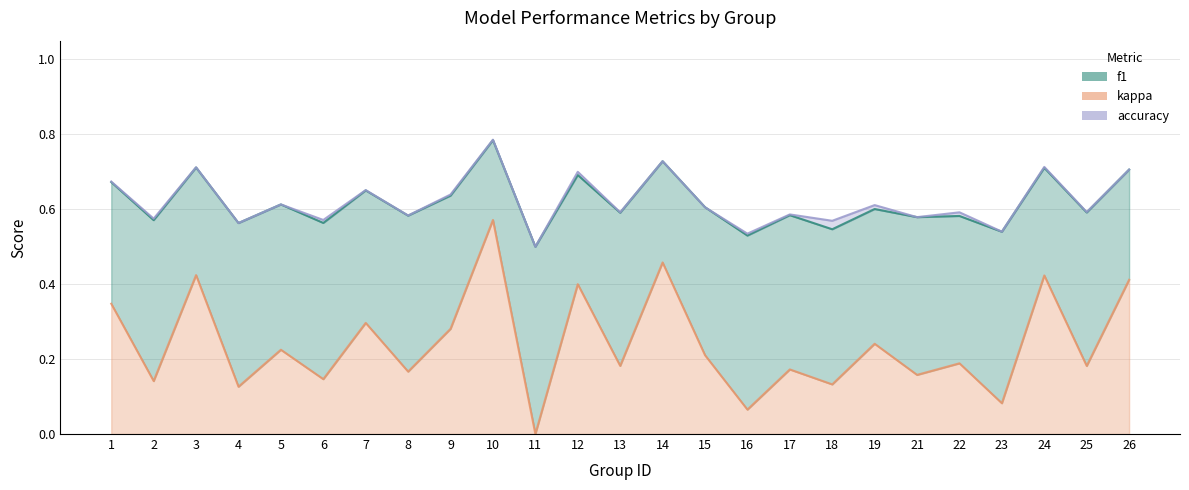

Reading left to right, what are all the values shown in this chart?

f1: 0.7	0.6	0.7	0.6	0.6	0.6	0.7	0.6	0.6	0.8	0.5	0.7	0.6	0.7	0.6	0.5	0.6	0.5	0.6	0.6	0.6	0.5	0.7	0.6	0.7
kappa: 0.3	0.1	0.4	0.1	0.2	0.1	0.3	0.2	0.3	0.6	0.0	0.4	0.2	0.5	0.2	0.1	0.2	0.1	0.2	0.2	0.2	0.1	0.4	0.2	0.4
accuracy: 0.7	0.6	0.7	0.6	0.6	0.6	0.7	0.6	0.6	0.8	0.5	0.7	0.6	0.7	0.6	0.5	0.6	0.6	0.6	0.6	0.6	0.5	0.7	0.6	0.7